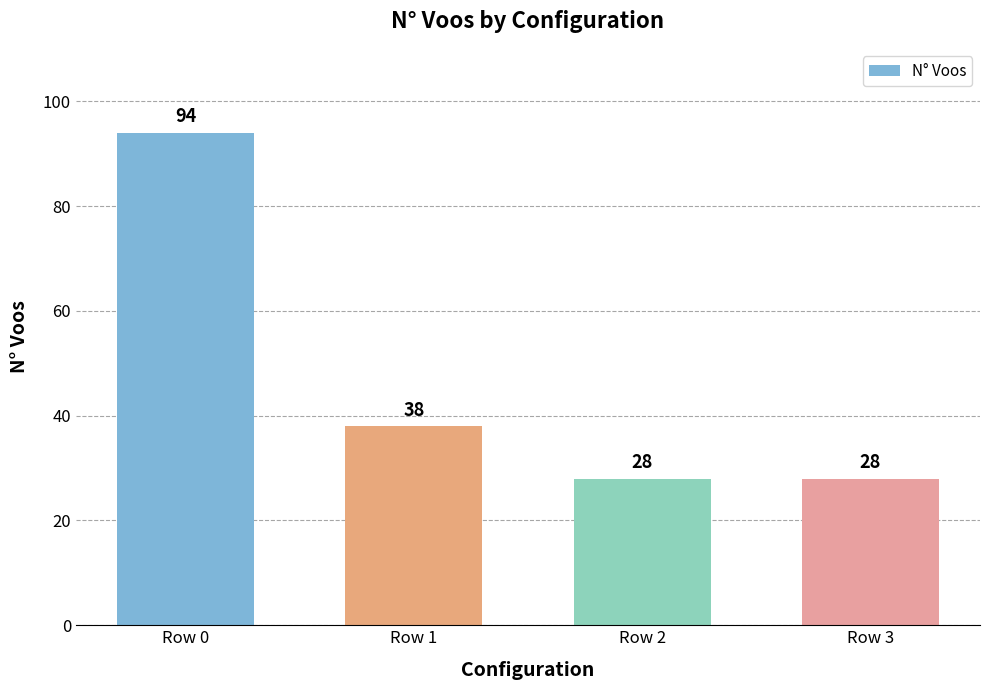

Between Row 3 and Row 0, which is larger?

Row 0